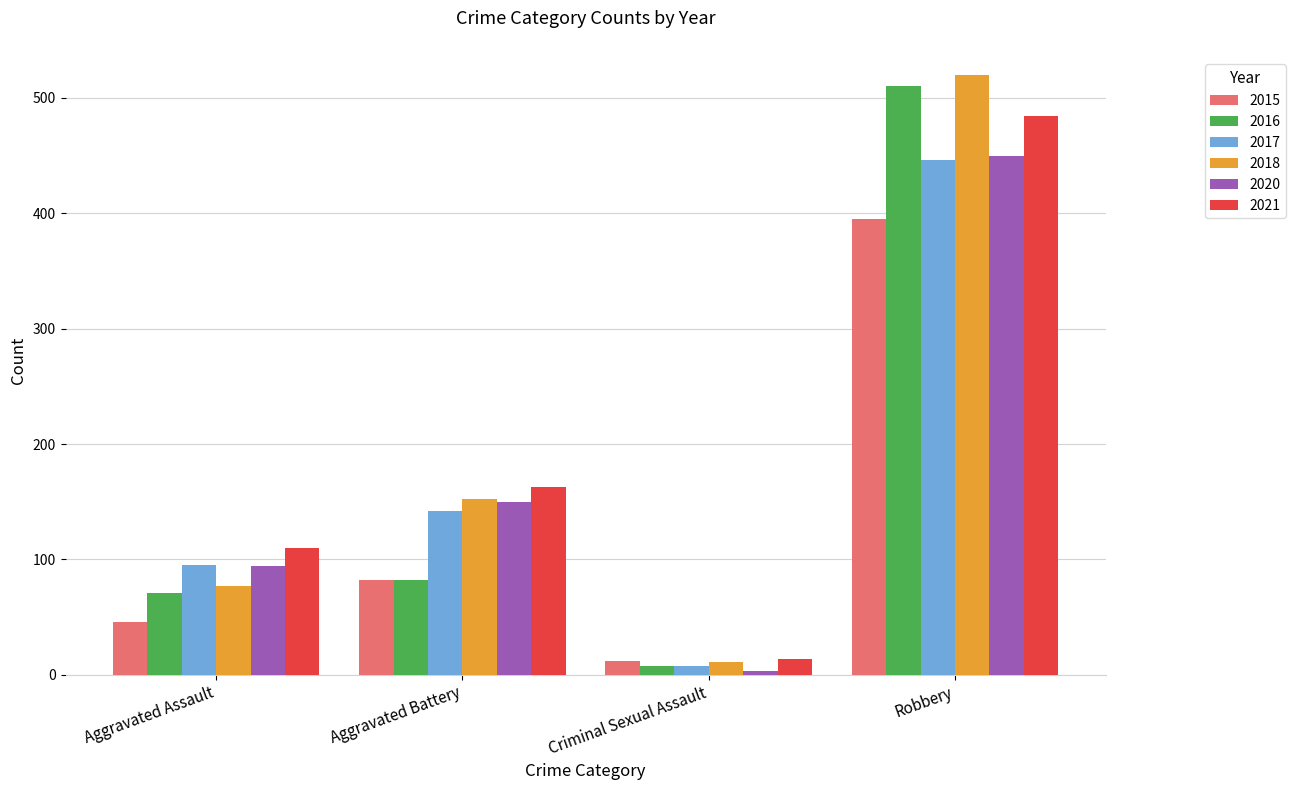

How many values in the 2020 series are below 150?

2